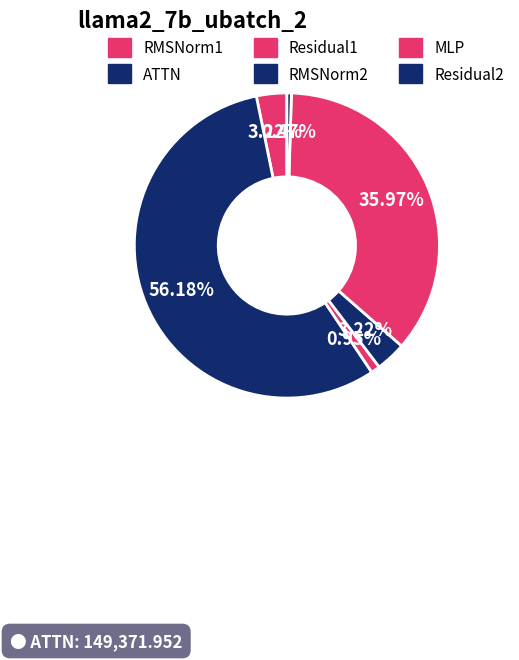

How many segments does this pie chart have?

6